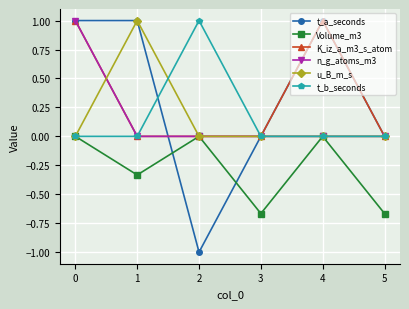

What is the greatest value displayed?

1.0